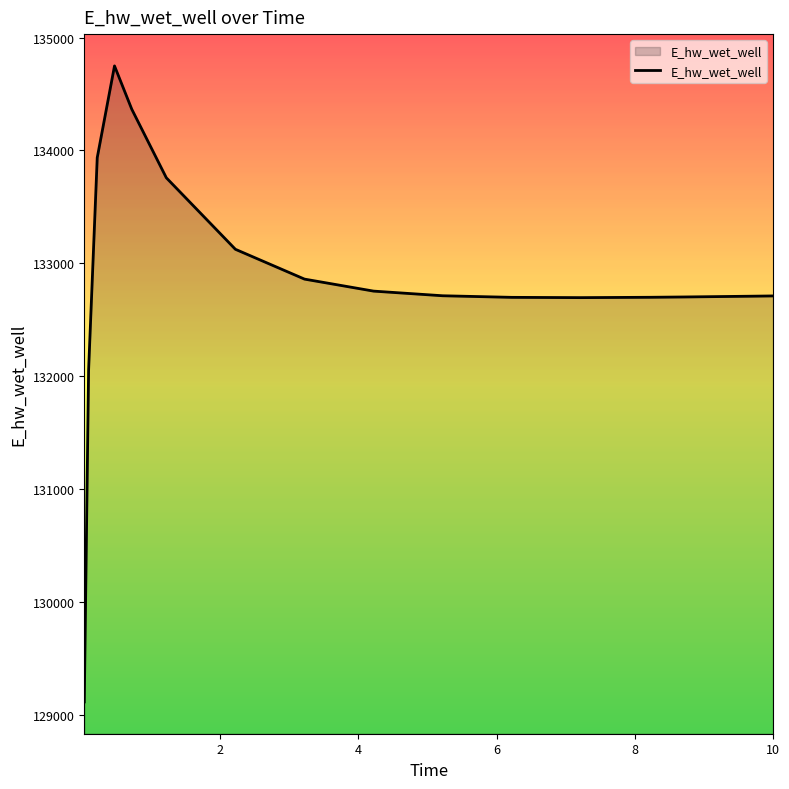

Count the number of data series in this chart.

1